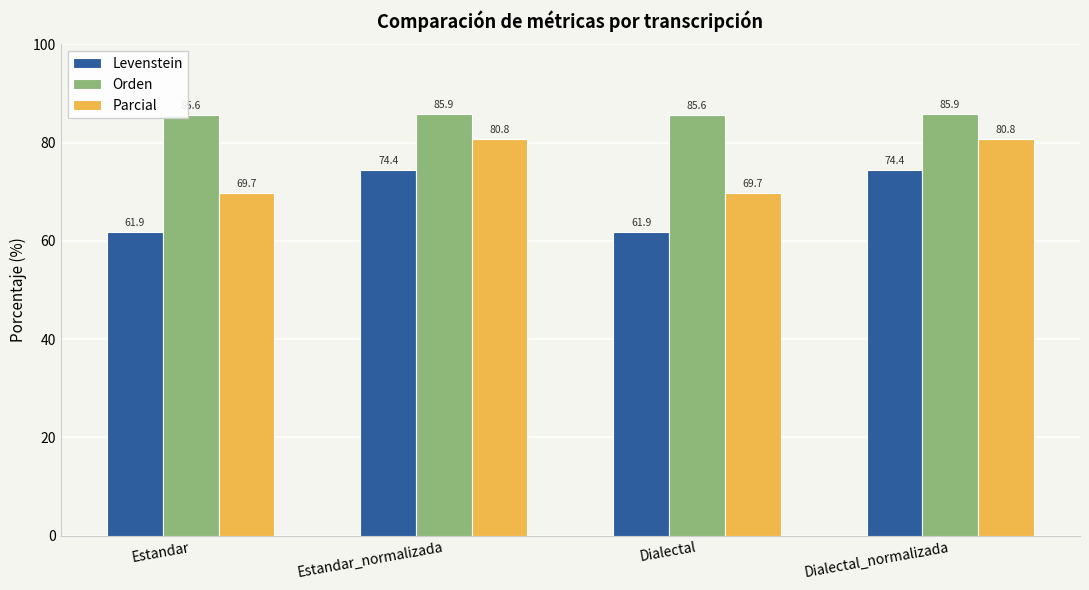

What is the total value across all series at Dialectal?

217.2